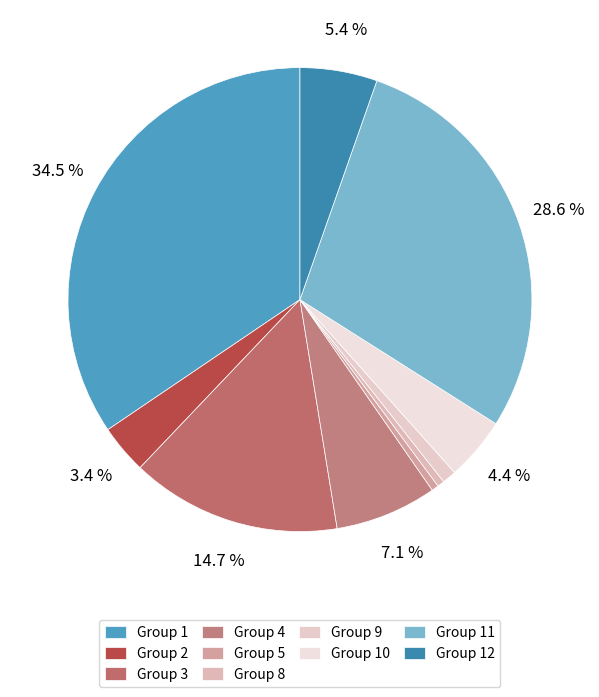

How many slices are in this pie chart?

10